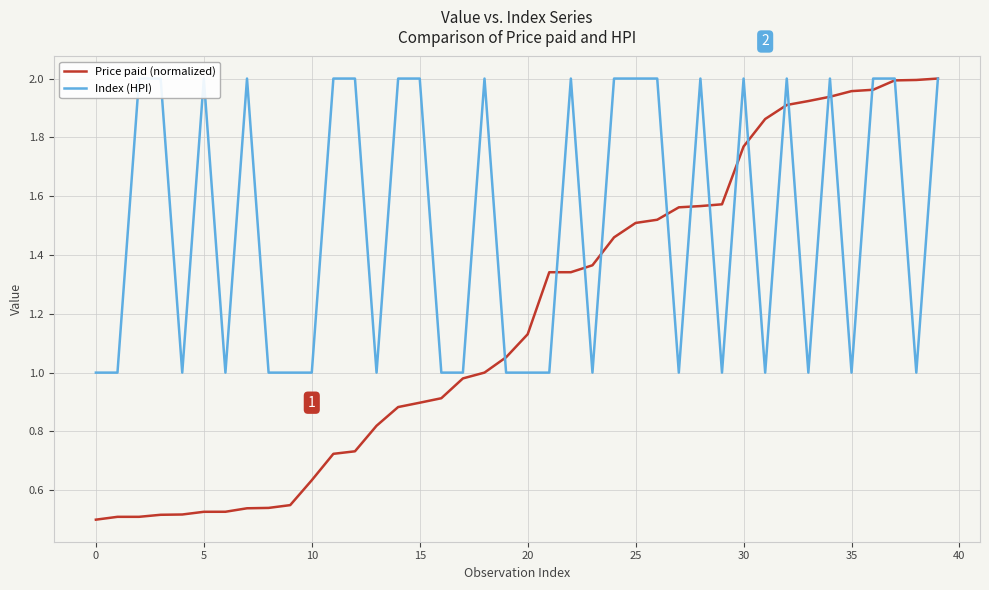

What is the difference between the maximum and minimum values in the Price paid (normalized) series?

1.5